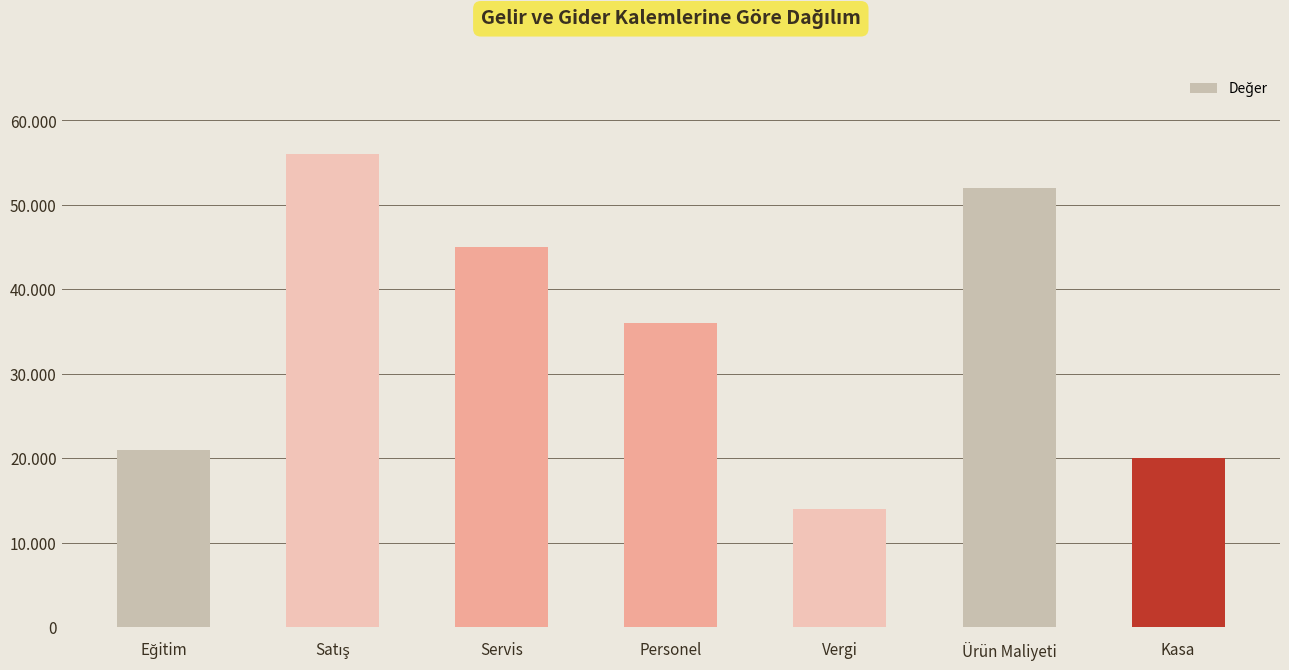

What is the label of the 2nd bar from the right?

Ürün Maliyeti